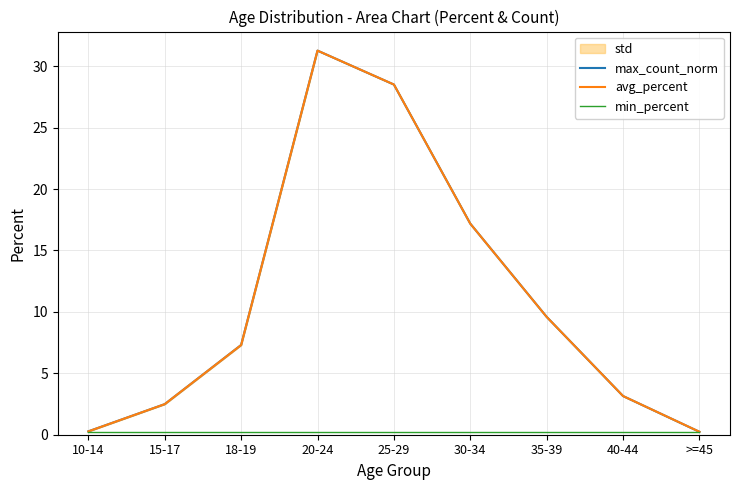

Does the chart have visible grid lines?

Yes